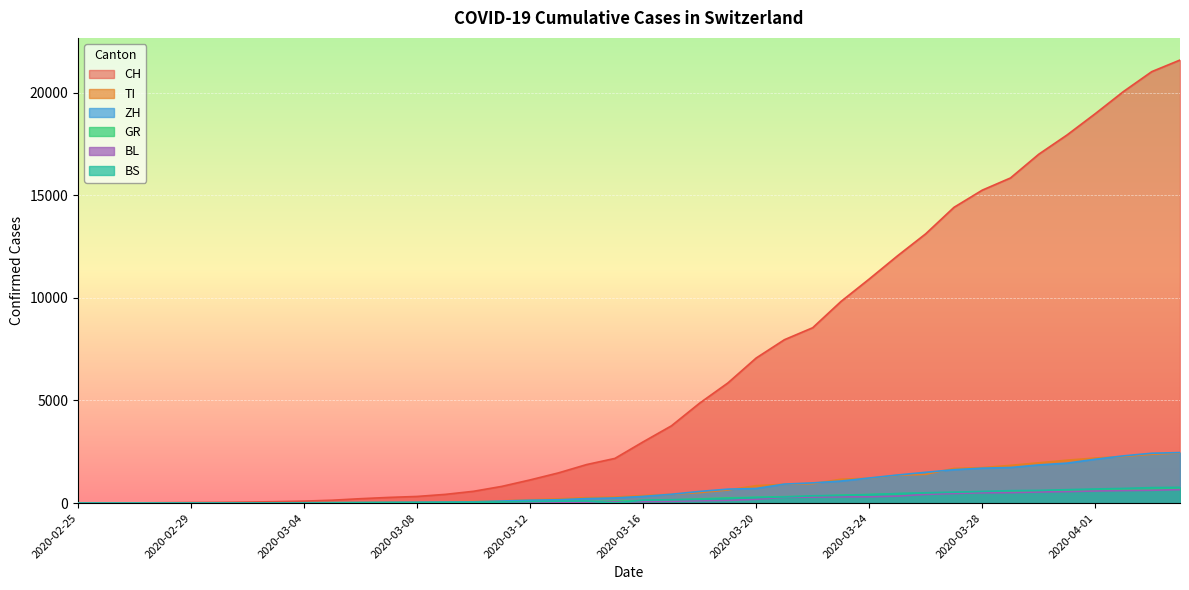

What is the total value across all series at 2020-04-04?

28589